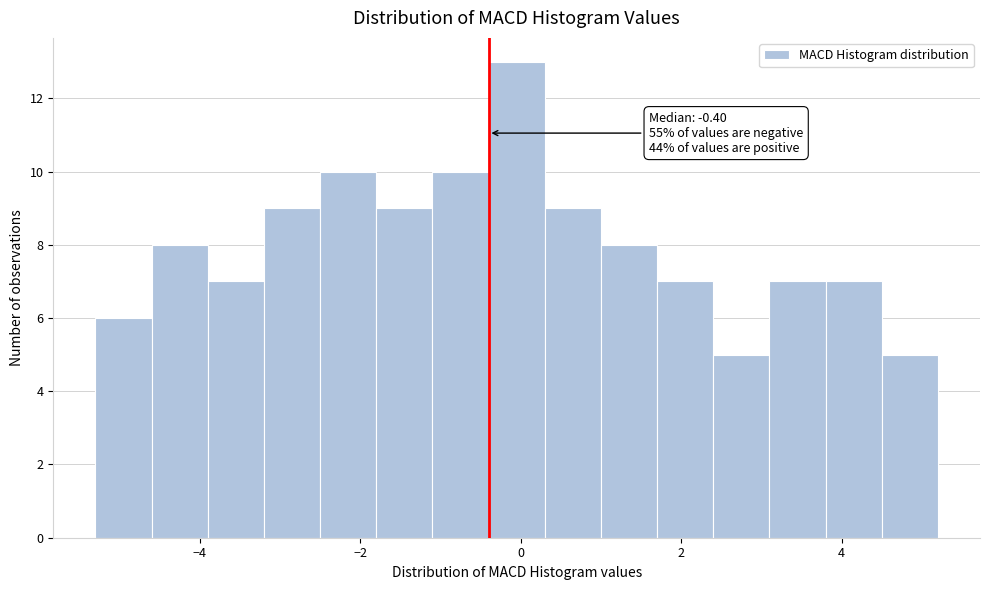

Around what value on the x-axis is the tallest bar? Give the approximate position of its centre, as read against the axis.

0.0